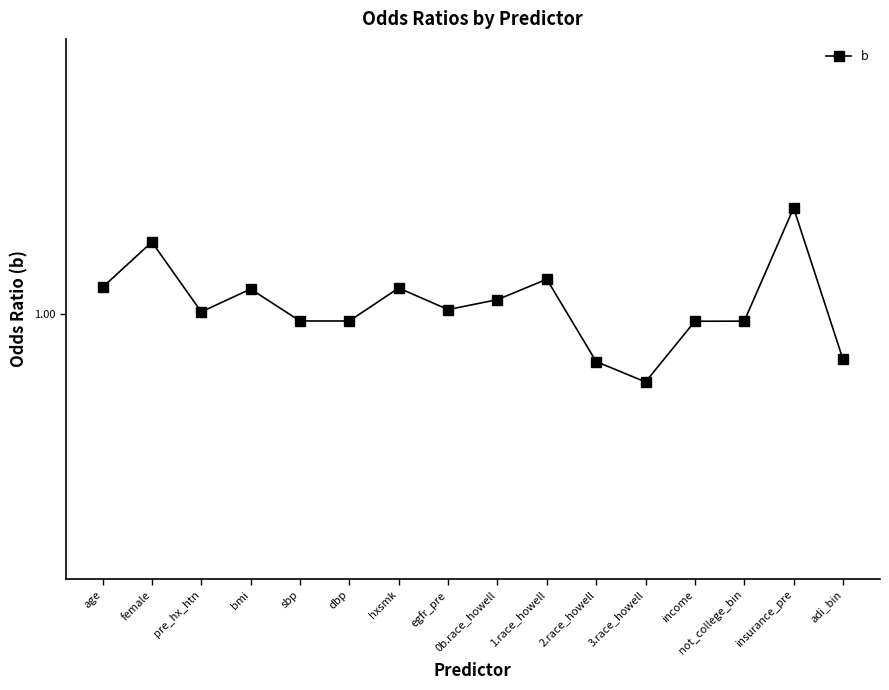

Reading left to right, what are all the values shown in this chart?

1.1	1.4	1.0	1.1	1.0	1.0	1.1	1.0	1.1	1.2	0.8	0.7	1.0	1.0	1.6	0.8